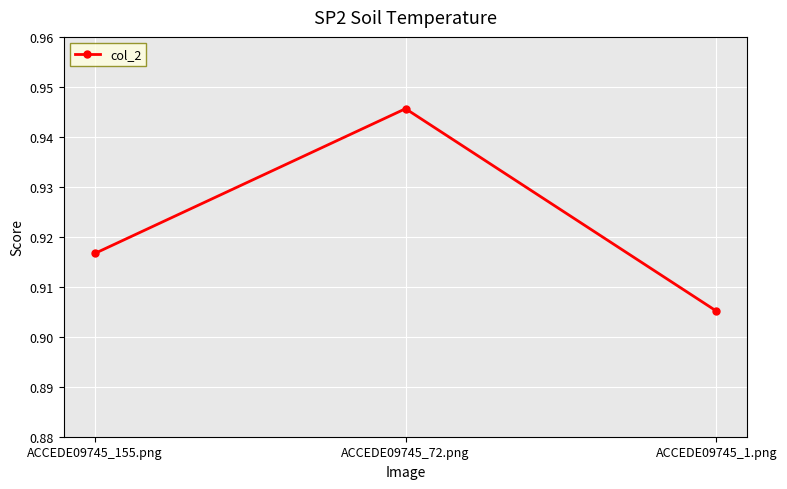

Is it true that the value at ACCEDE09745_72.png is 0.6?

False